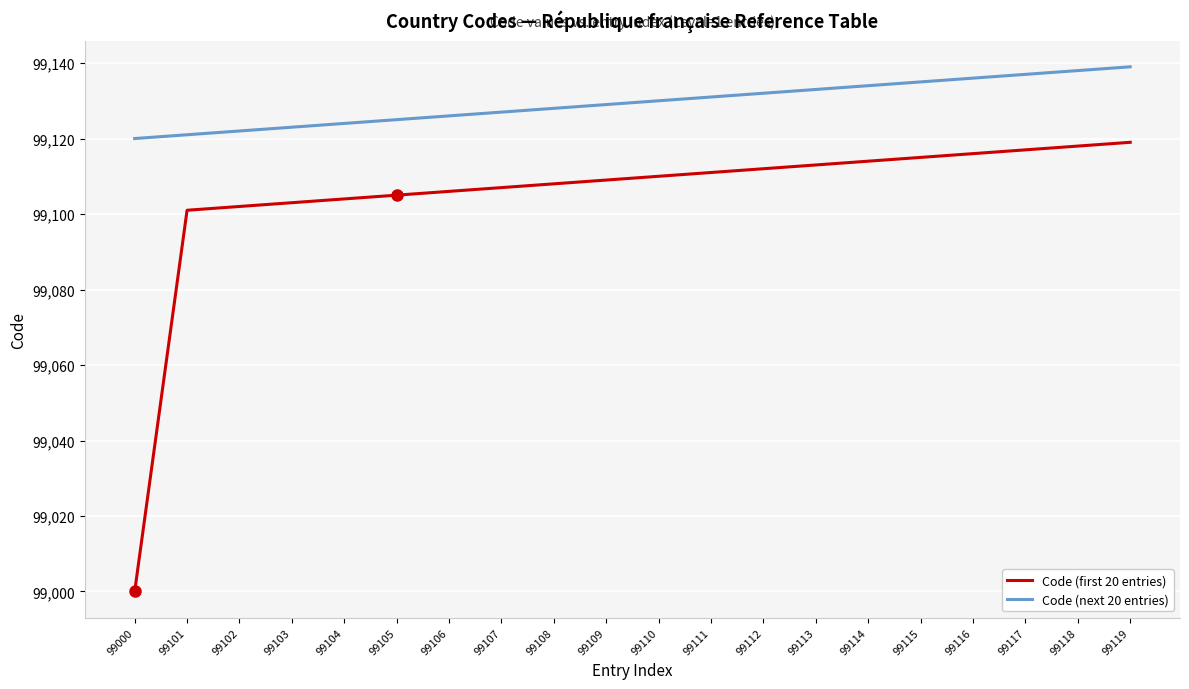

True or false: Code (next 20 entries) and Code (first 20 entries) cross at least once.

False